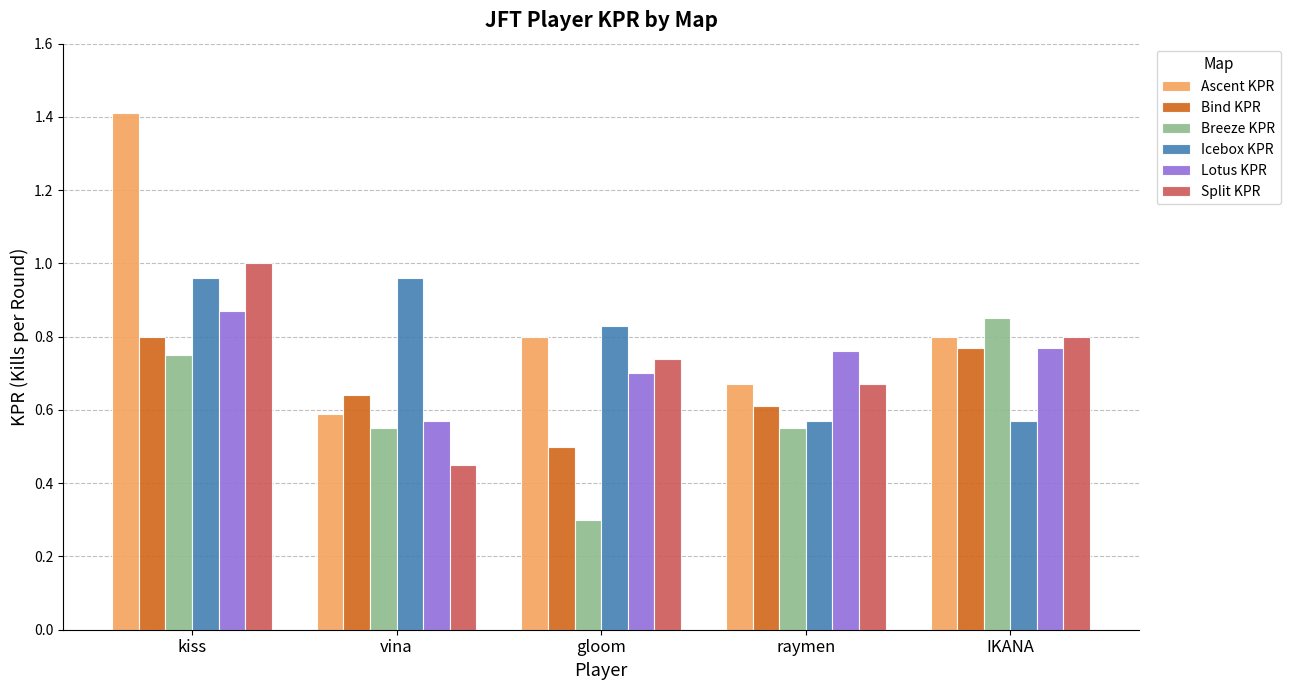

At which category is the sum across all series the highest?

kiss